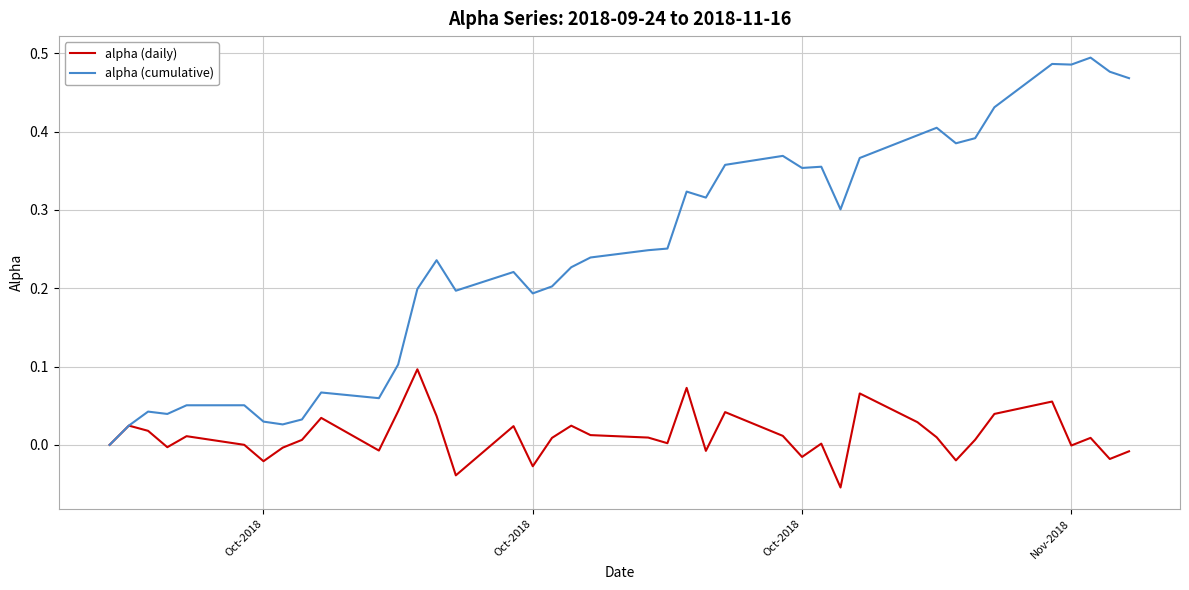

Rank the series by their average value, from highest to lowest.

alpha (cumulative), alpha (daily)